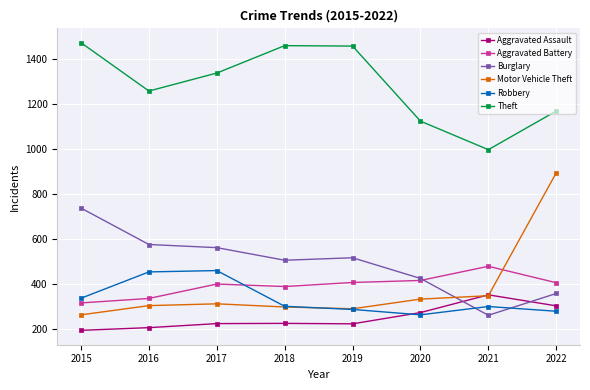

The Aggravated Assault series shows 223 at 2019. True or false?

True